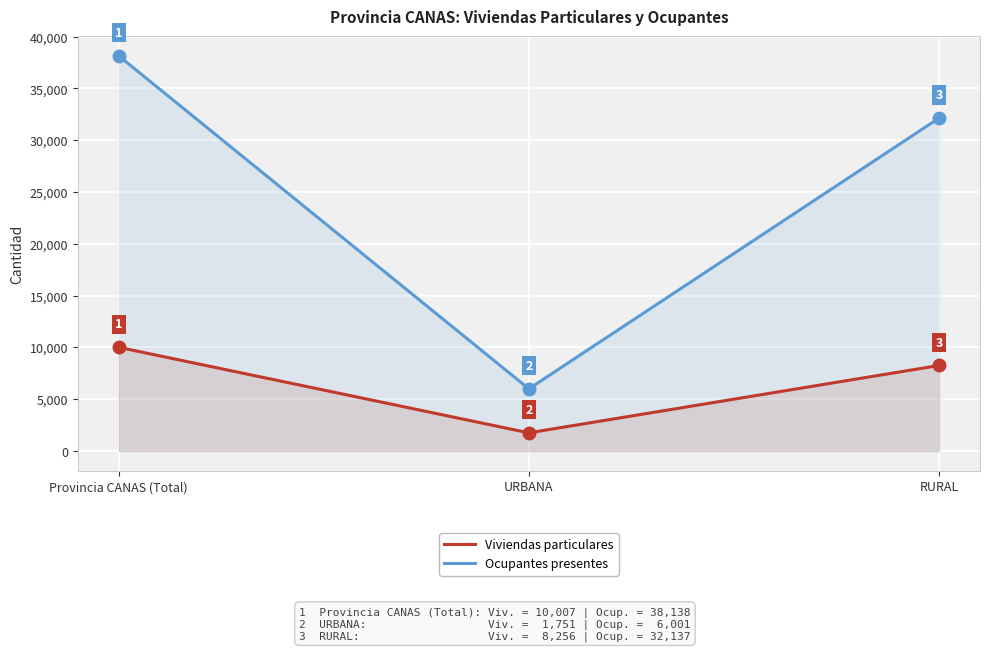

Is the value of Ocupantes presentes at Provincia CANAS (Total) greater than the value of Viviendas particulares at Provincia CANAS (Total)?

Yes